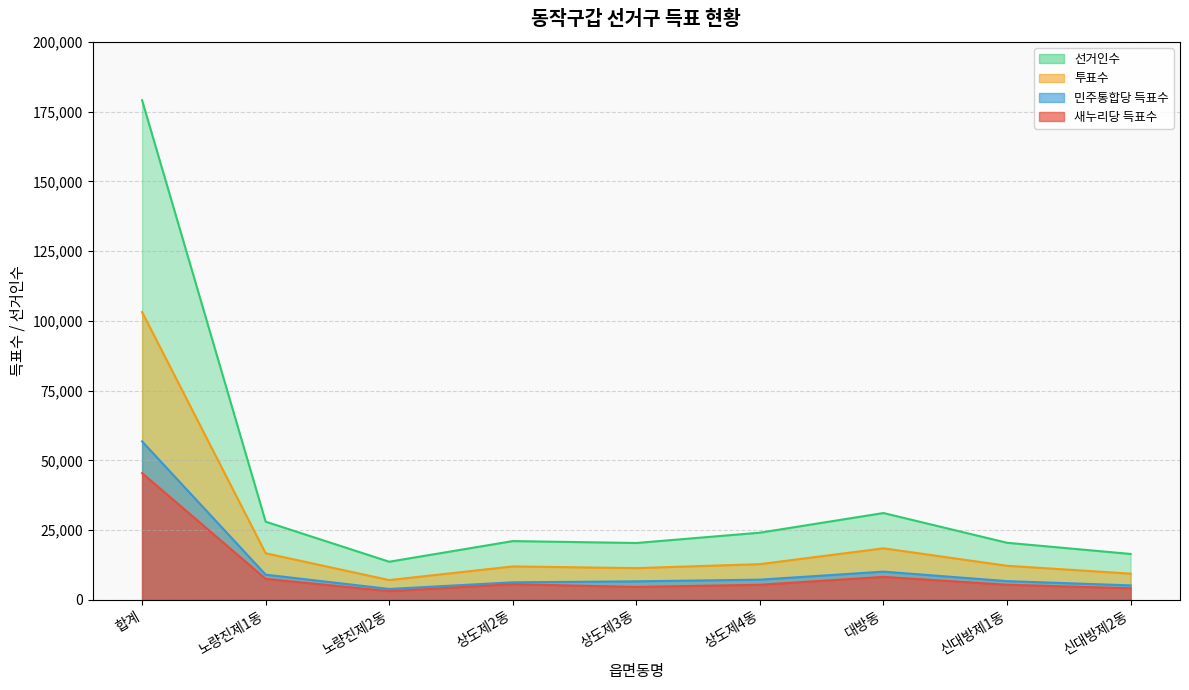

What is the sum of all 새누리당 득표수 values?

89485